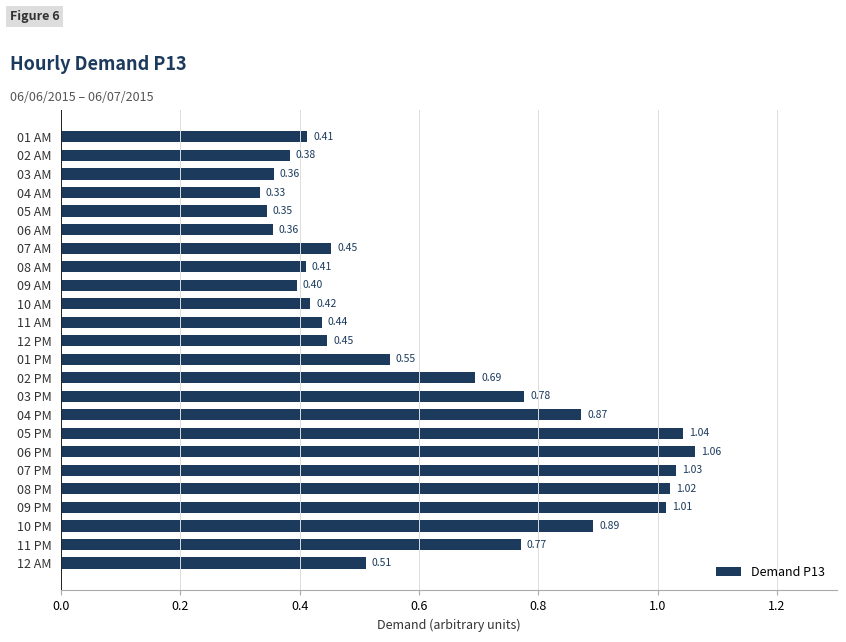

What is the sum of all values?

15.0